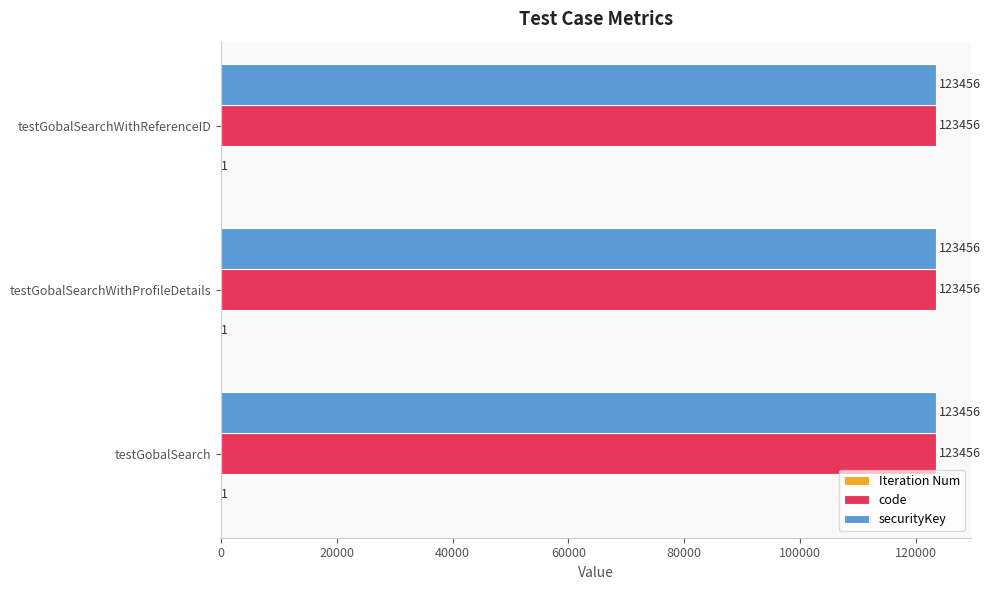

What is the total value across all series at testGobalSearchWithReferenceID?

246913